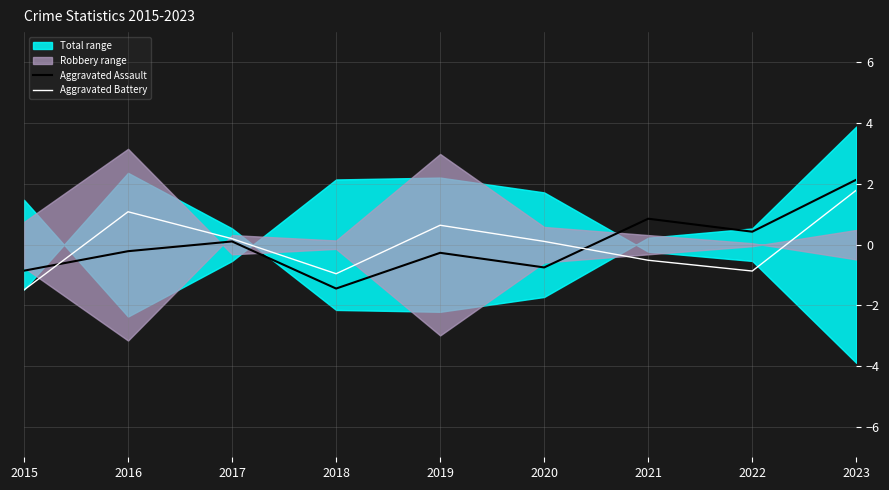

List the labels in order of Aggravated Battery value, smallest first.

2015, 2018, 2022, 2021, 2020, 2017, 2019, 2016, 2023